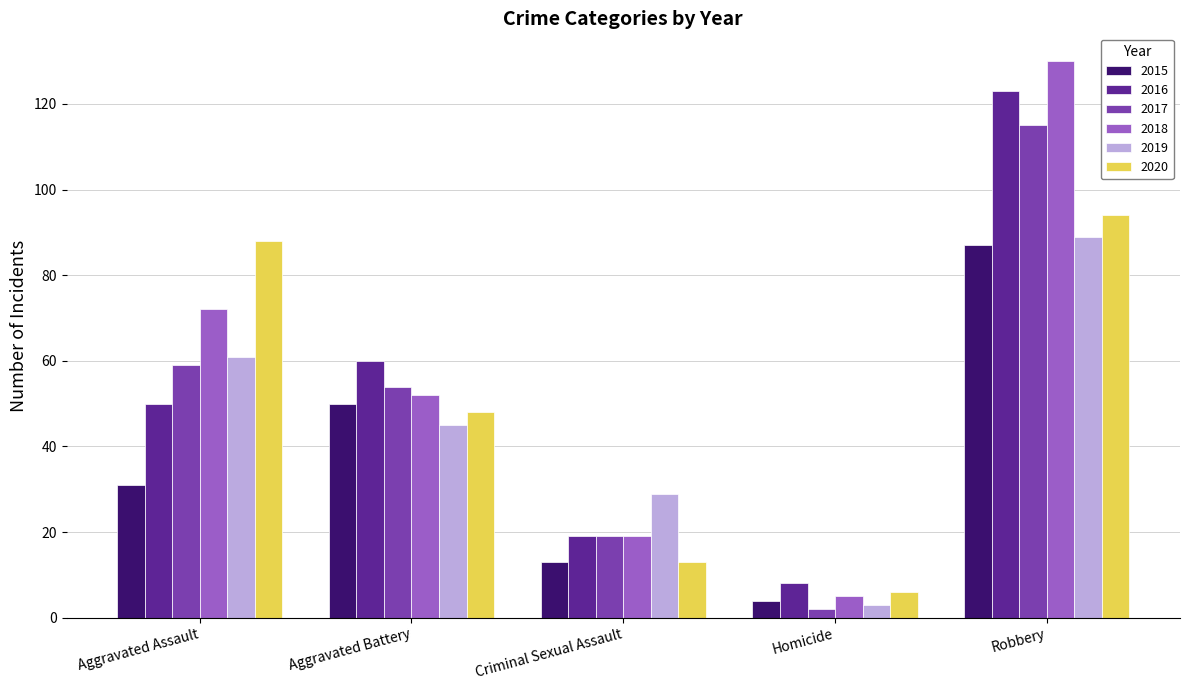

The value of 2020 at Criminal Sexual Assault is 18. True or false?

False